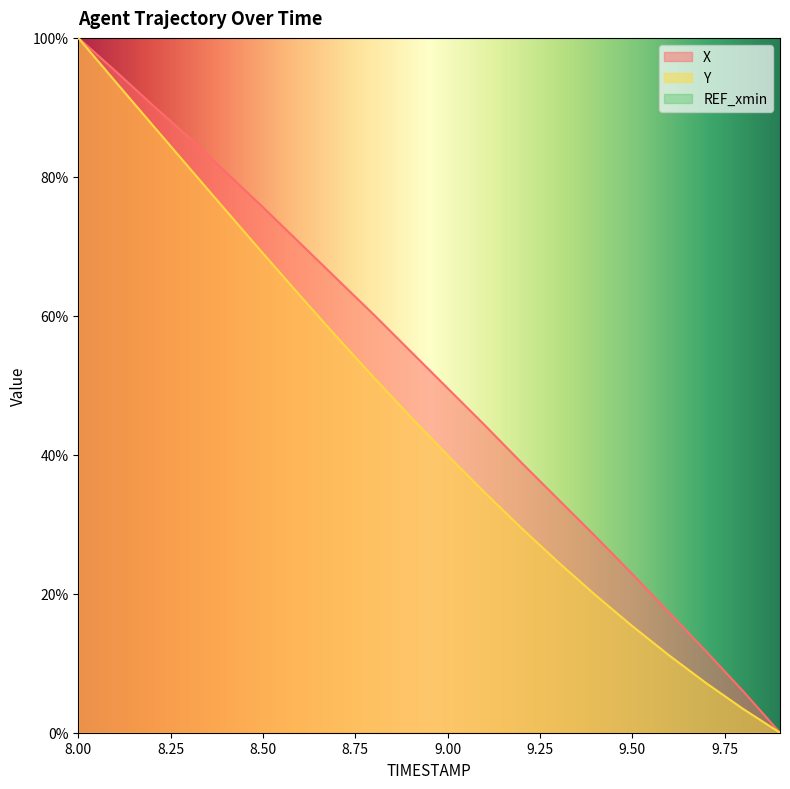

True or false: Y and X cross at least once.

False